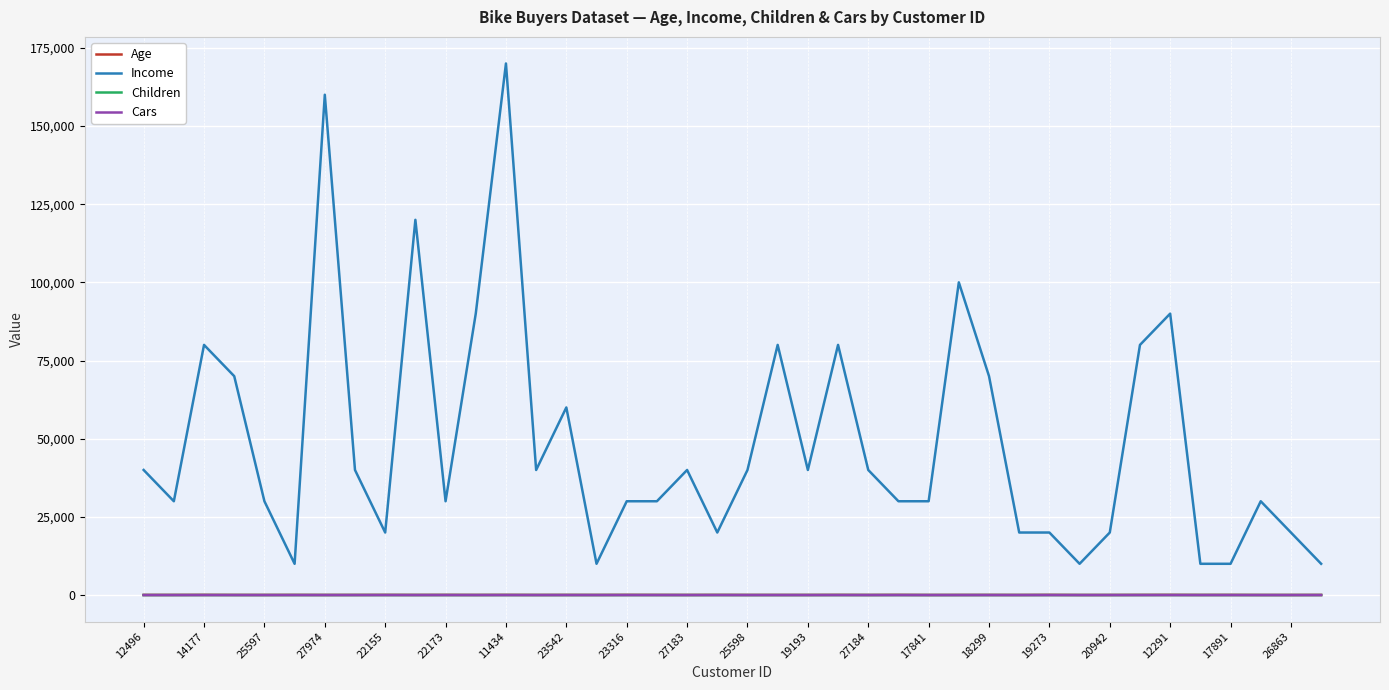

True or false: Income and Age intersect in this chart.

False